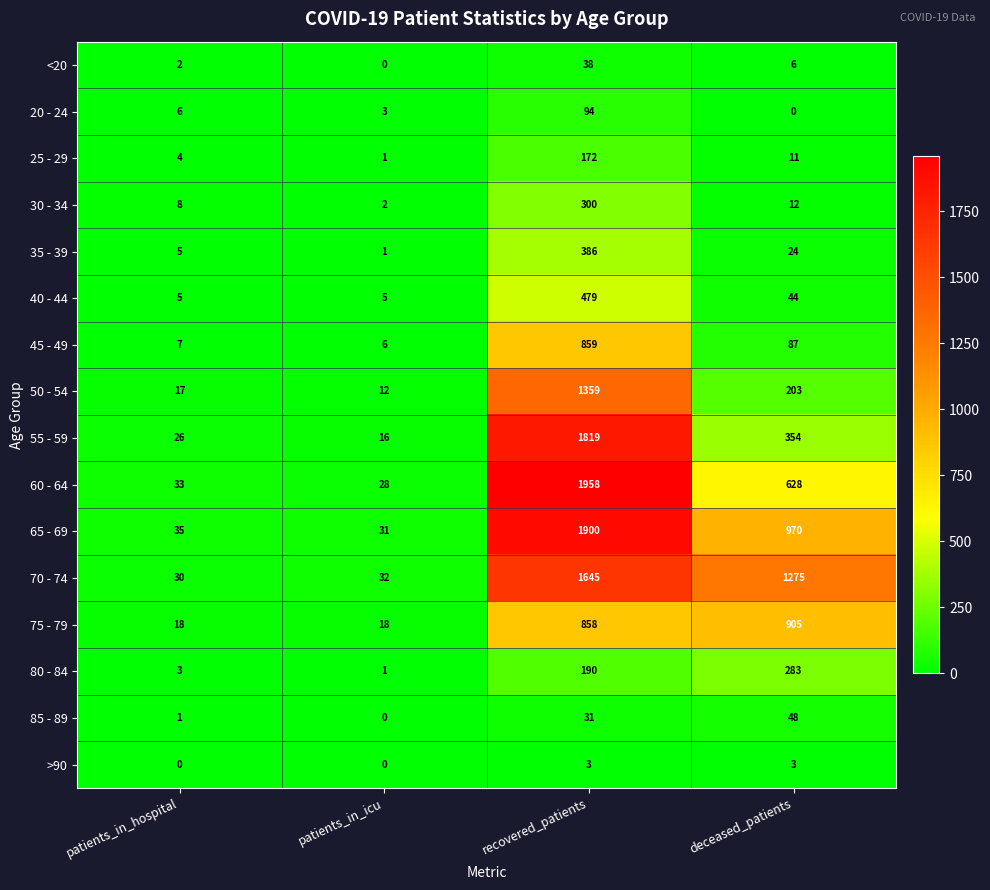

The 80 - 84 series shows 190 at recovered_patients. True or false?

True